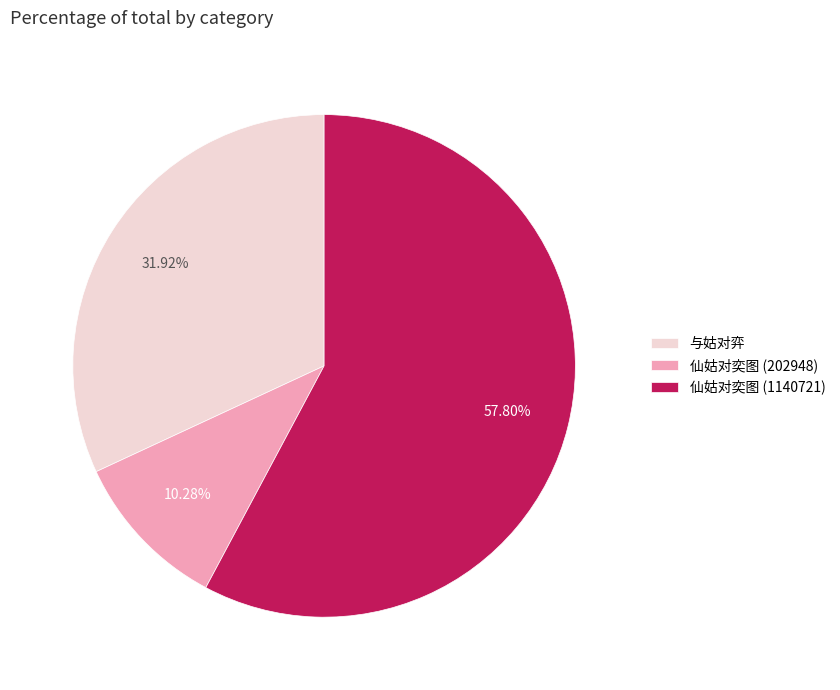

What percentage is the 仙姑对奕图 (202948) slice, to the nearest percent?

10%